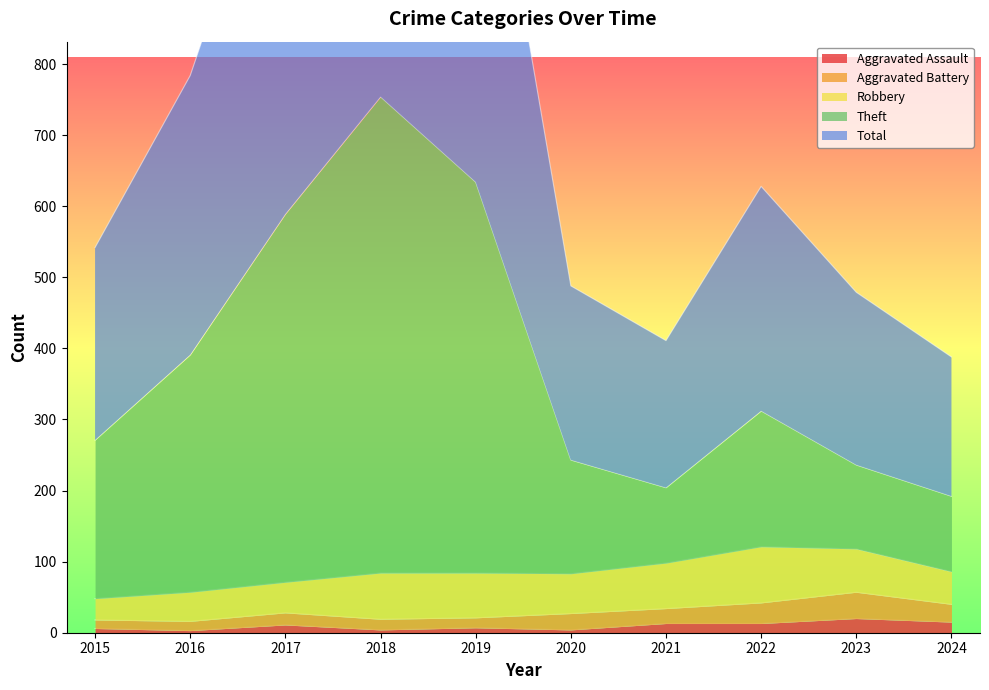

Which category has the highest value in the Total series?

2018